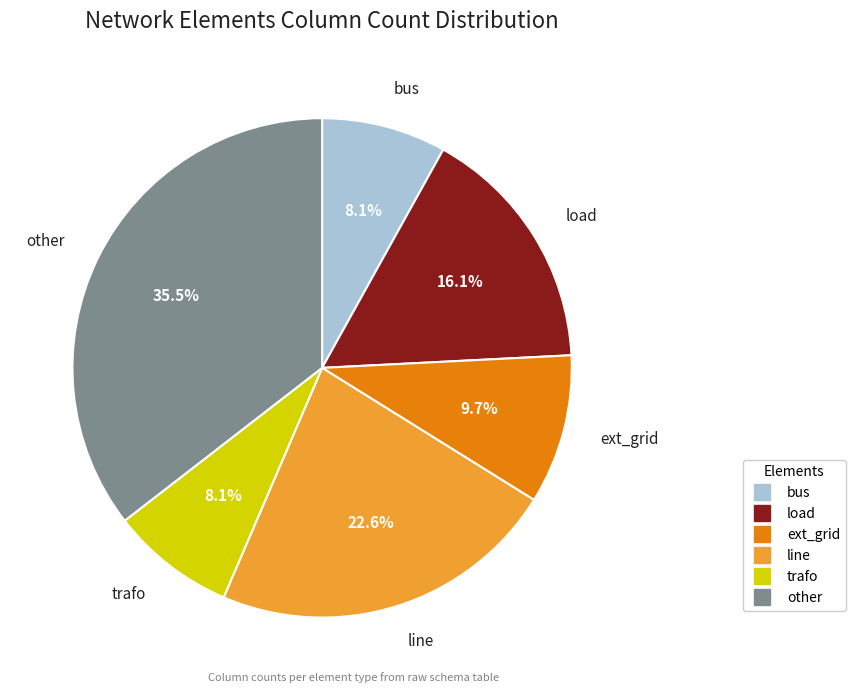

True or false: line accounts for 30% of the total.

False